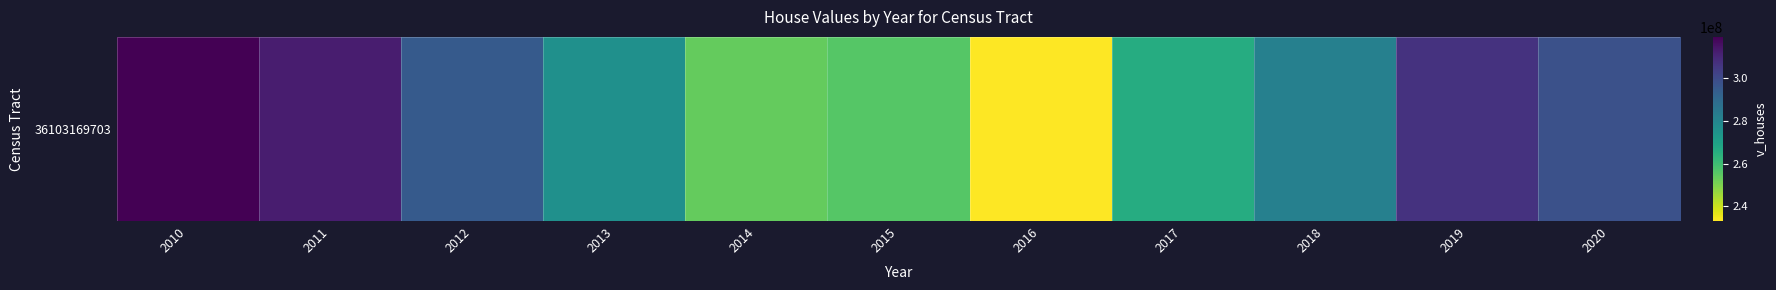

Reading left to right, extract all data points from this chart.

319387500	312600000	294942000	276125000	253589000	255757000	233105000	266072000	281746300	306873300	297972300